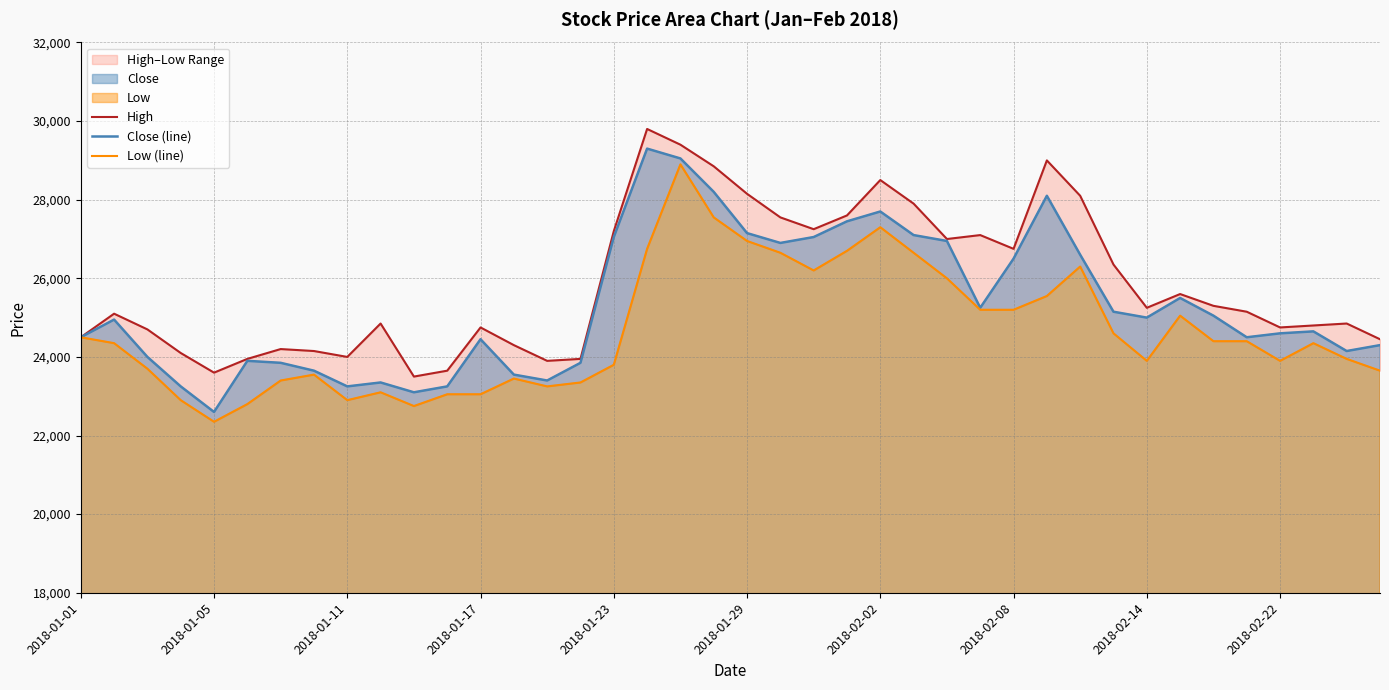

What is the minimum value for Close (line)?

22600